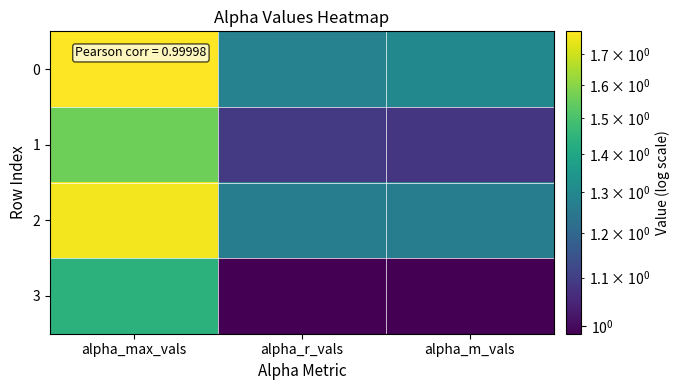

Reading left to right, transcribe all the data shown in this chart.

0: alpha_max_vals=1.8	alpha_r_vals=1.3	alpha_m_vals=1.3
1: alpha_max_vals=1.6	alpha_r_vals=1.1	alpha_m_vals=1.1
2: alpha_max_vals=1.8	alpha_r_vals=1.3	alpha_m_vals=1.3
3: alpha_max_vals=1.4	alpha_r_vals=1.0	alpha_m_vals=1.0